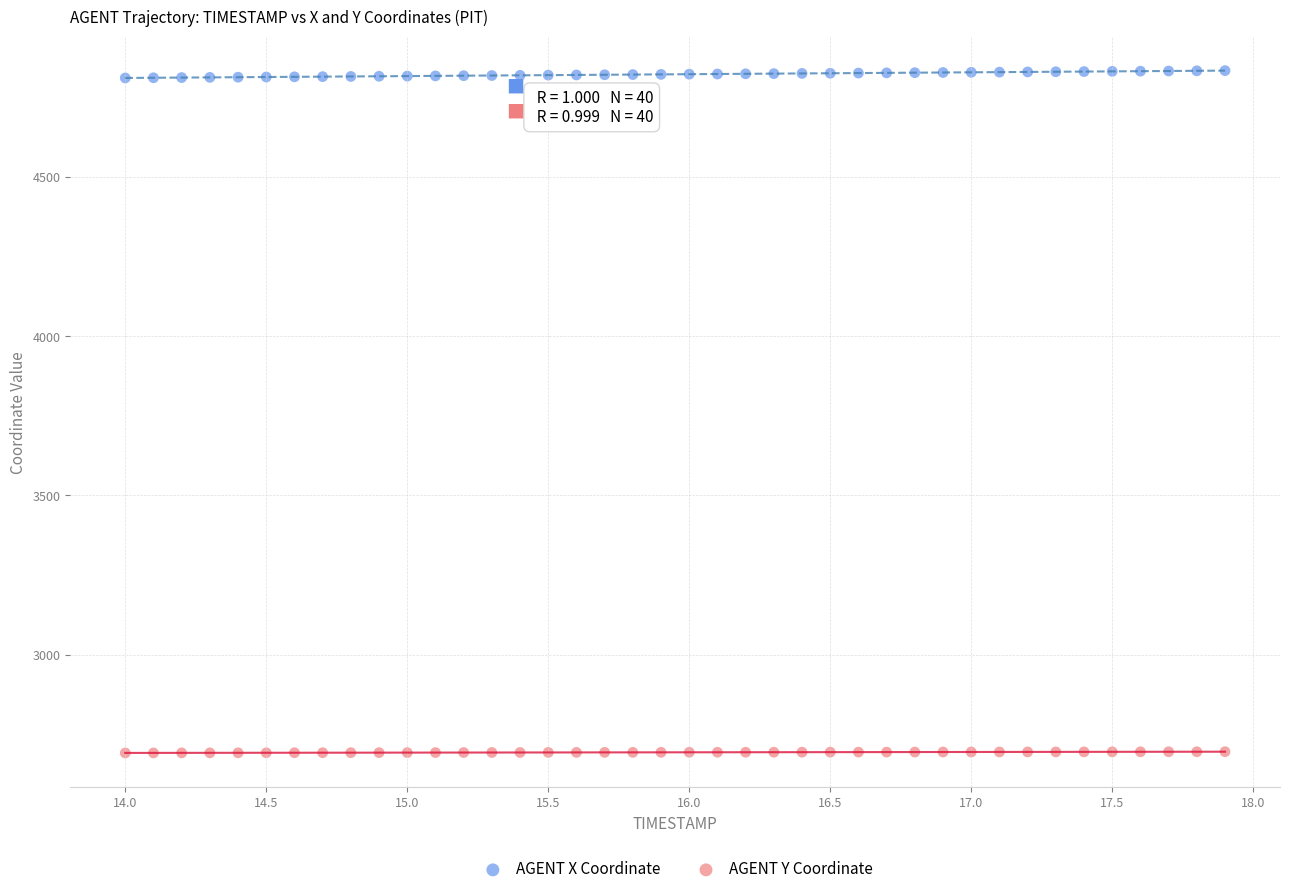

What are all the series names shown in the legend?

AGENT X Coordinate, AGENT Y Coordinate